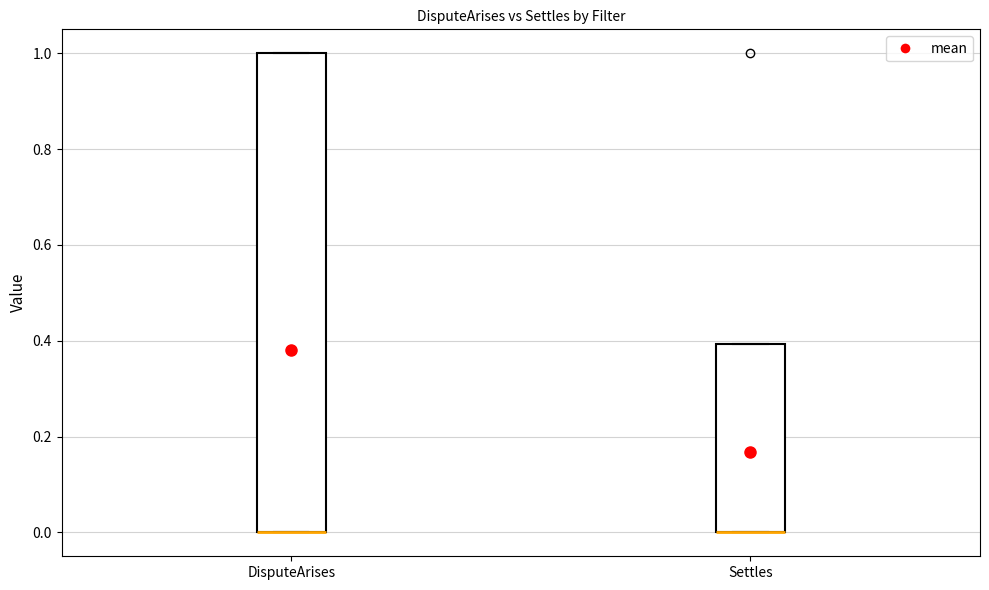

Reading left to right, transcribe this box plot: for each box, give where its median line is, the range the box spans, and where its two whiskers end, as read against the y-axis. The values are not printed on the chart, so give them approximately, as read against the axis.

DisputeArises: median 0.0 (drawn on the box's lower edge), box 0.0 to 1.0, whiskers 0.0 to 1.0
Settles: median 0.0 (drawn on the box's lower edge), box 0.0 to 0.4, whiskers 0.0 to 0.4